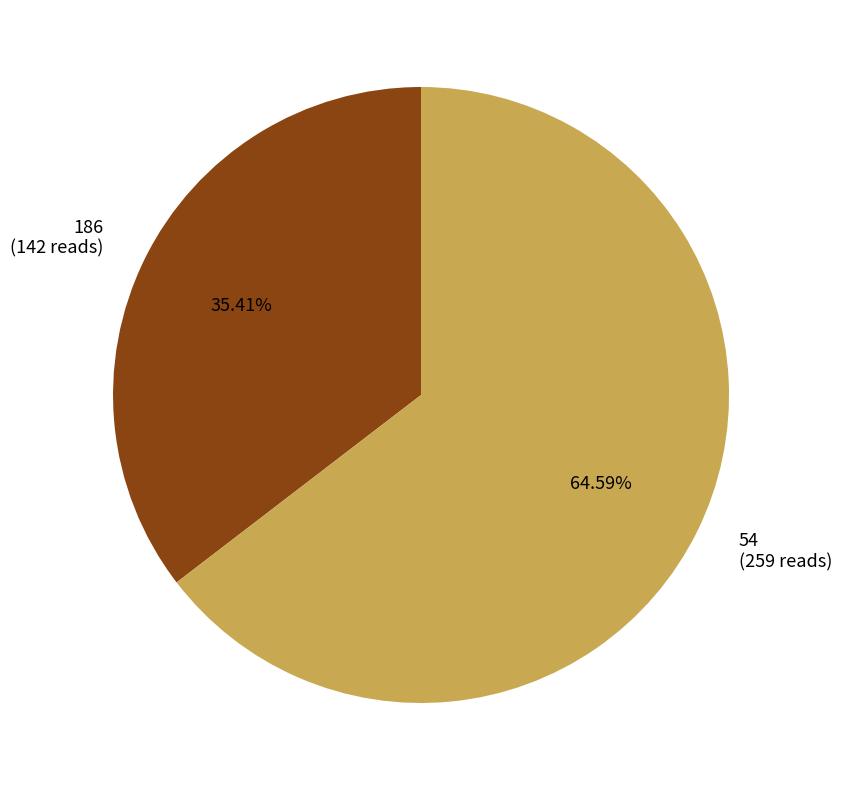

Is there a majority slice in this chart?

Yes